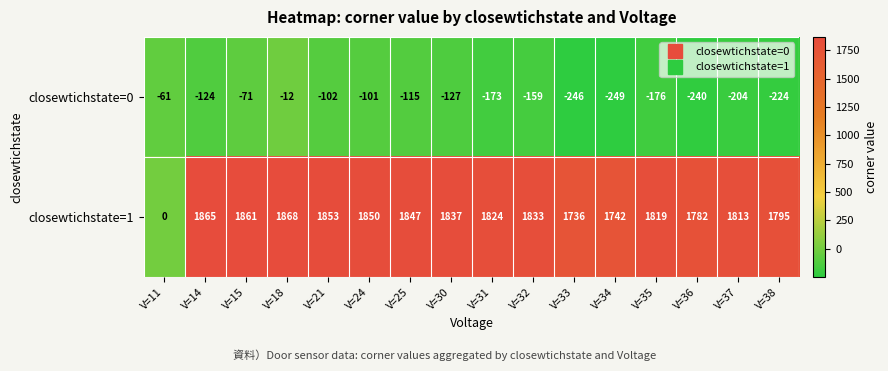

The value of closewtichstate=0 at V=14 is -124. True or false?

True